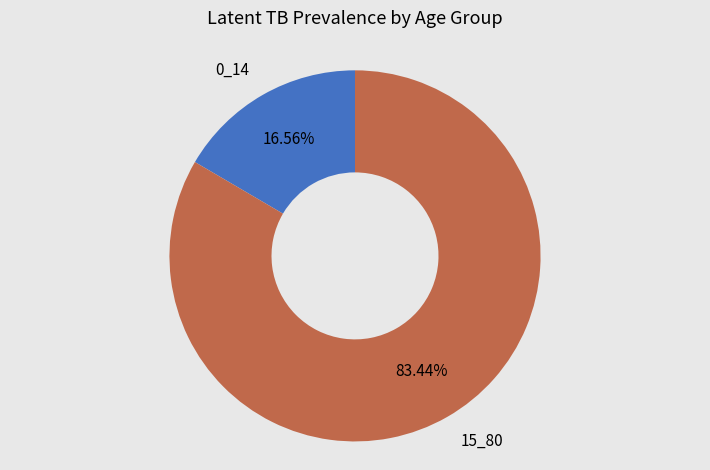

Does any single category account for the majority?

Yes